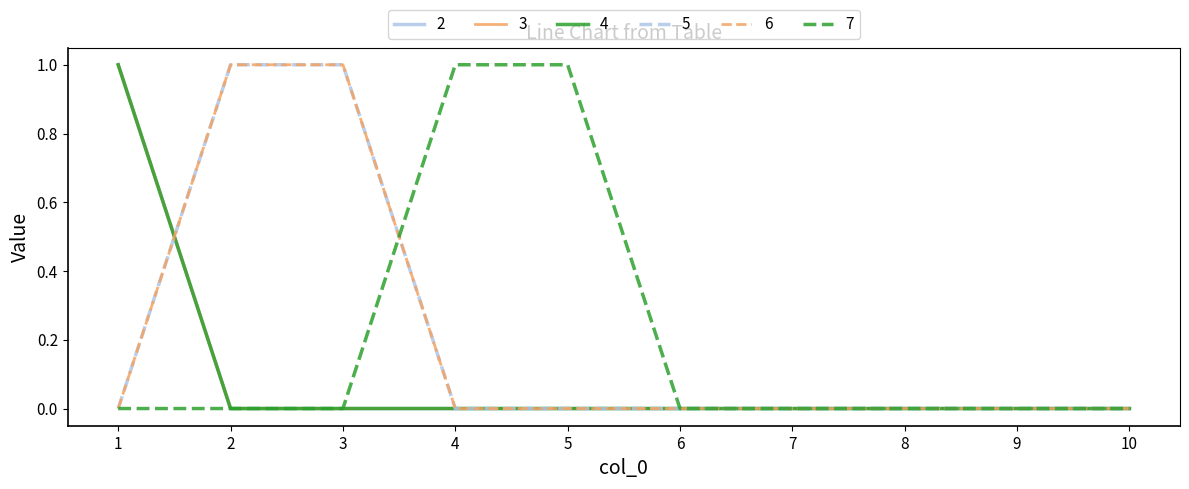

Does the chart have visible grid lines?

No